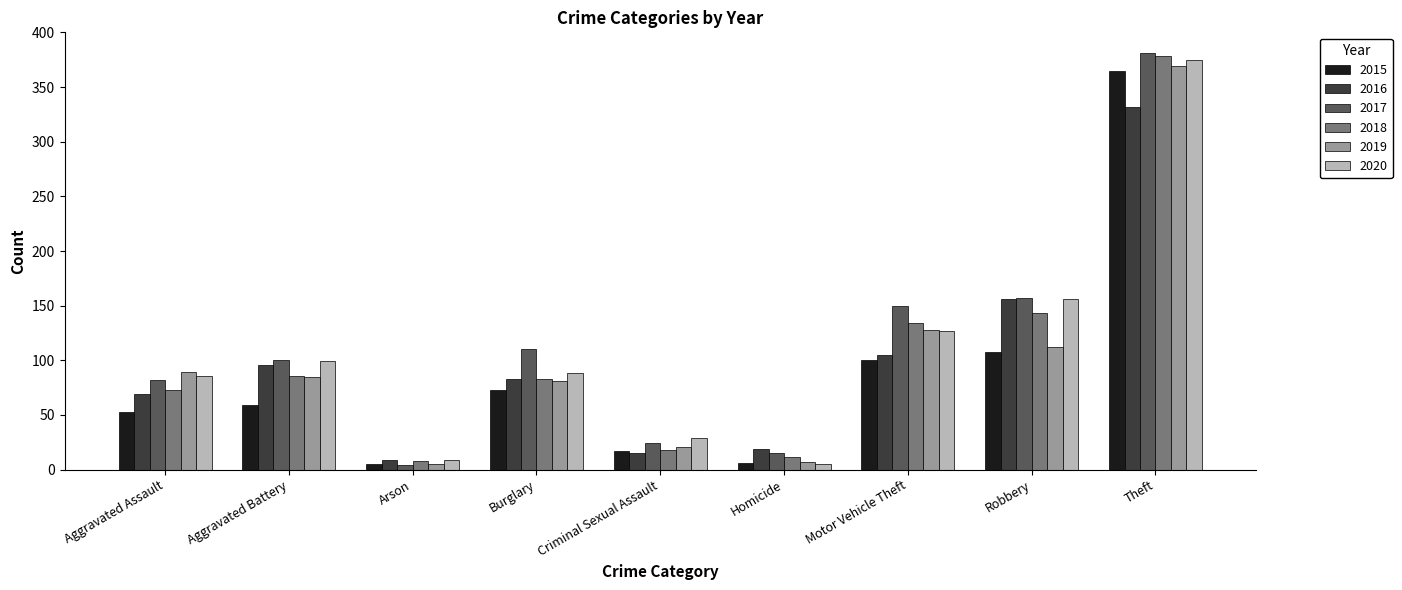

How many categories are shown in the chart?

9